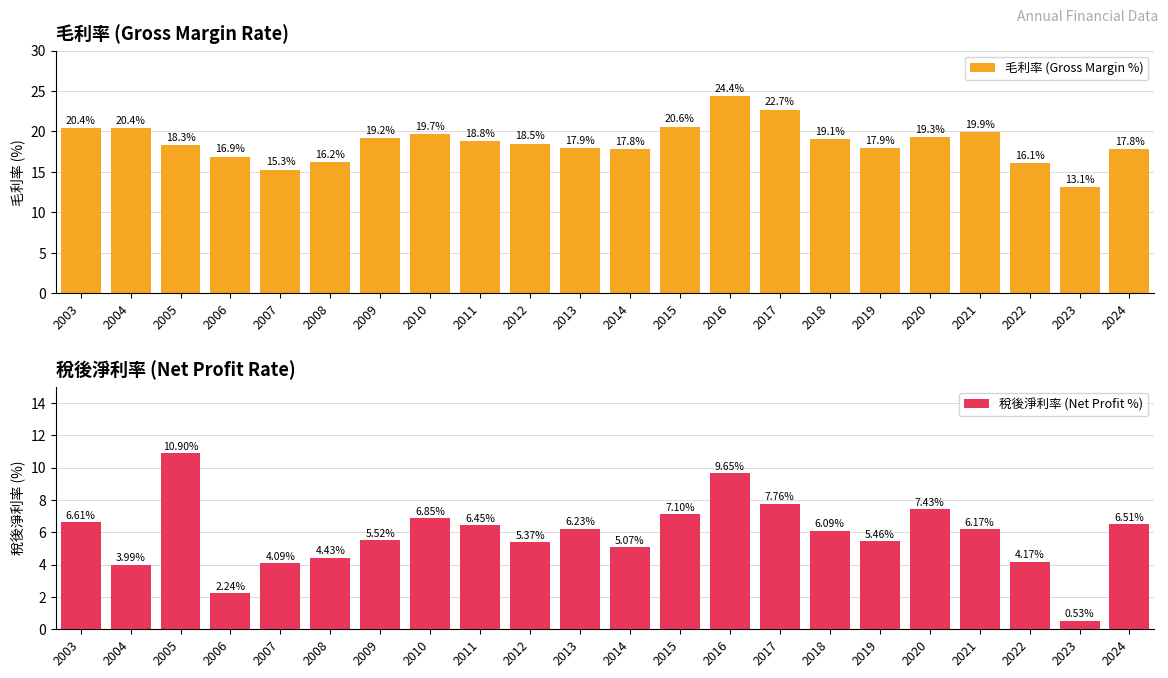

Reading right to left, list all the values displayed in this chart.

毛利率 (Gross Margin %): 17.8	13.1	16.1	19.9	19.3	17.9	19.1	22.7	24.4	20.6	17.8	17.9	18.5	18.8	19.7	19.2	16.2	15.3	16.9	18.3	20.4	20.4
稅後淨利率 (Net Profit %): 6.5	0.5	4.2	6.2	7.4	5.5	6.1	7.8	9.7	7.1	5.1	6.2	5.4	6.5	6.8	5.5	4.4	4.1	2.2	10.9	4.0	6.6